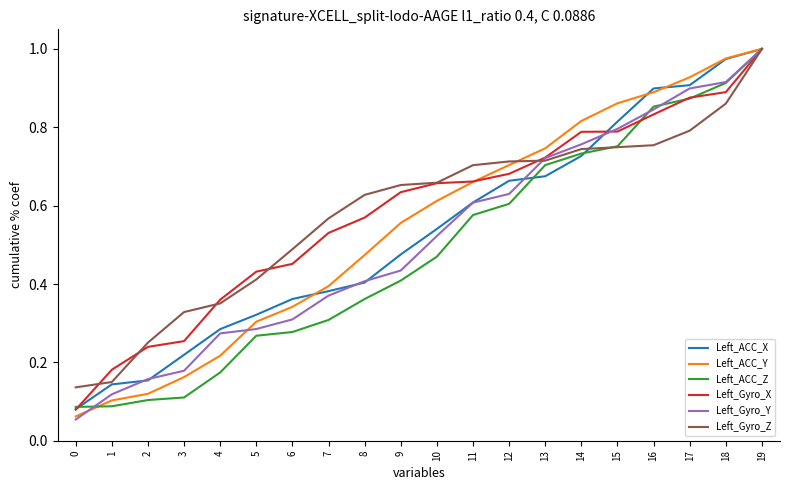

Is this an area chart (filled region under the line)?

No